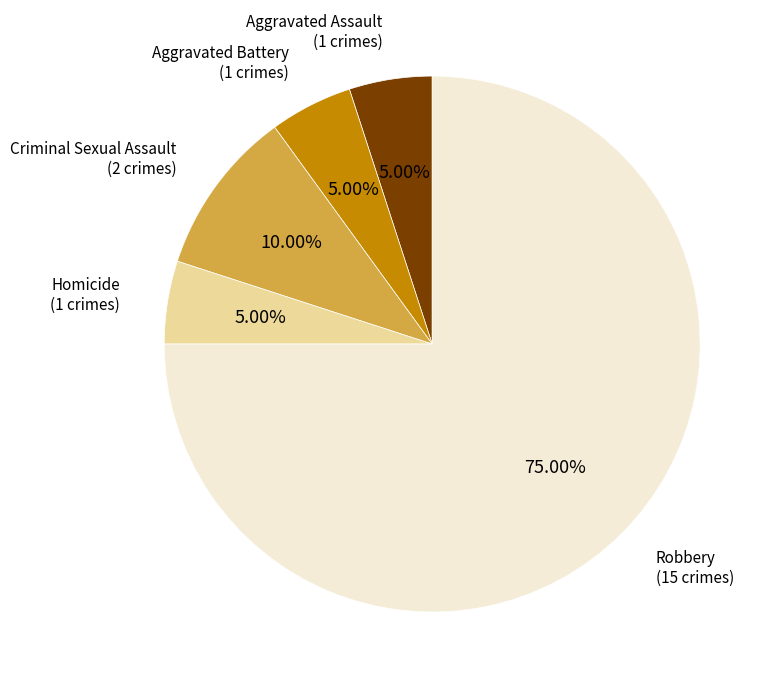

Between Aggravated Battery and Robbery, which is larger?

Robbery